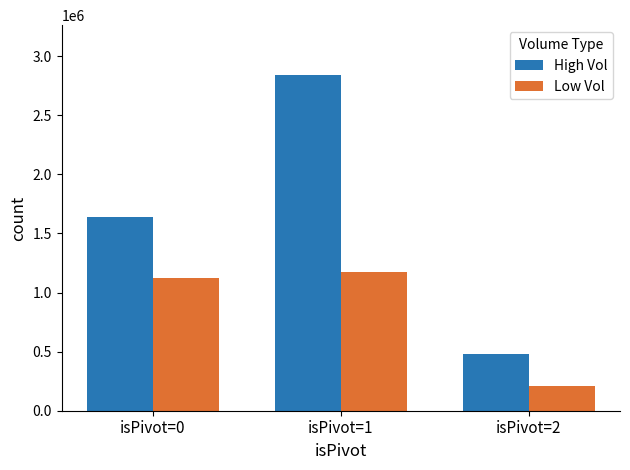

How many distinct data groups are displayed?

2